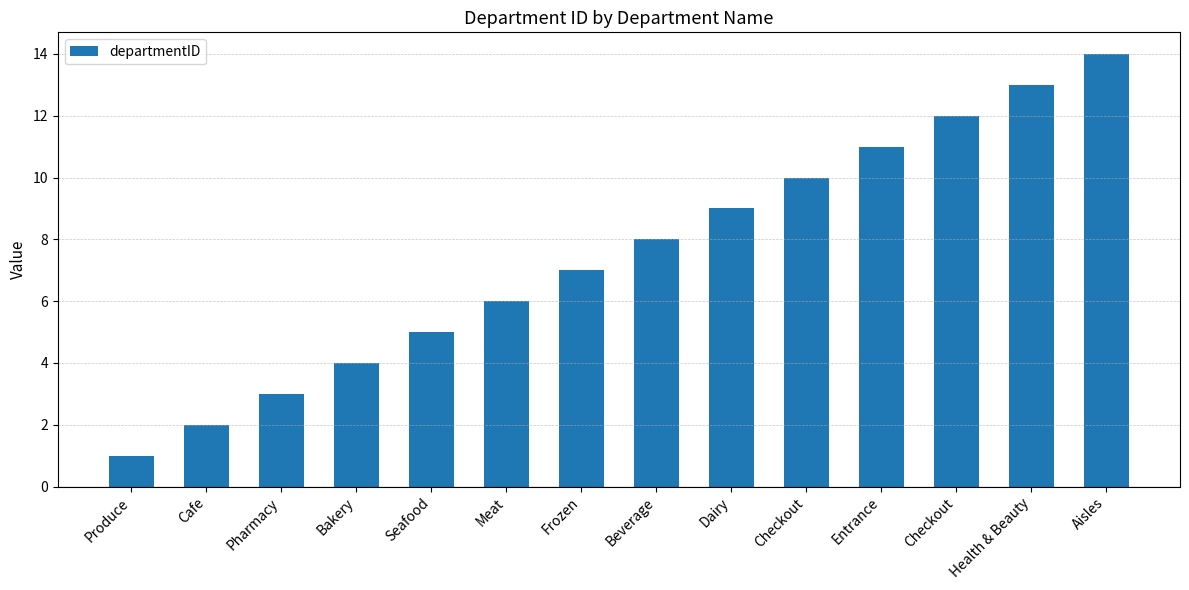

Does the chart contain any negative values?

No